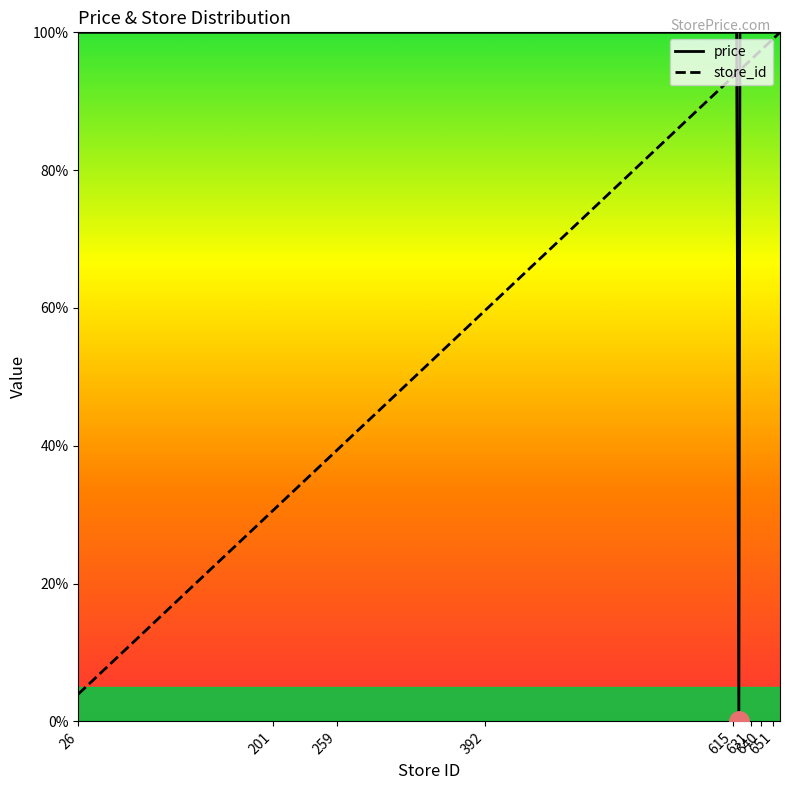

What are all the series names shown in the legend?

price, store_id